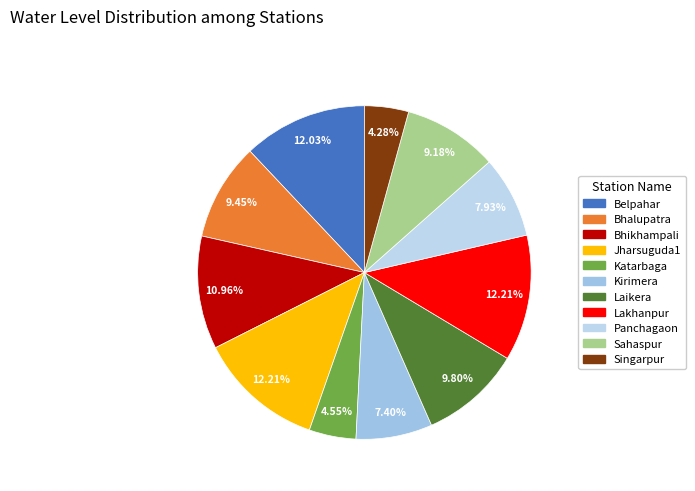

True or false: Katarbaga accounts for 5% of the total.

True